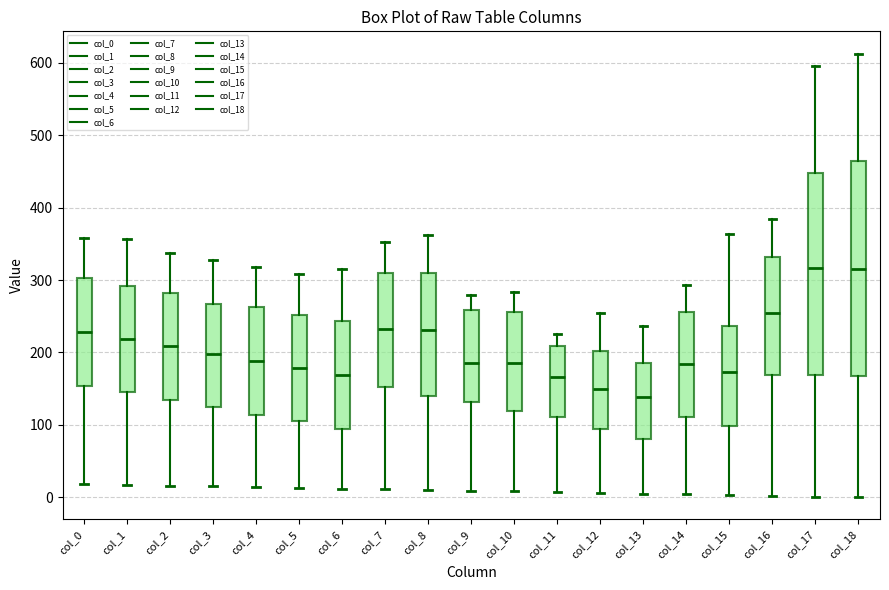

Which box's median line is the lowest?

col_13